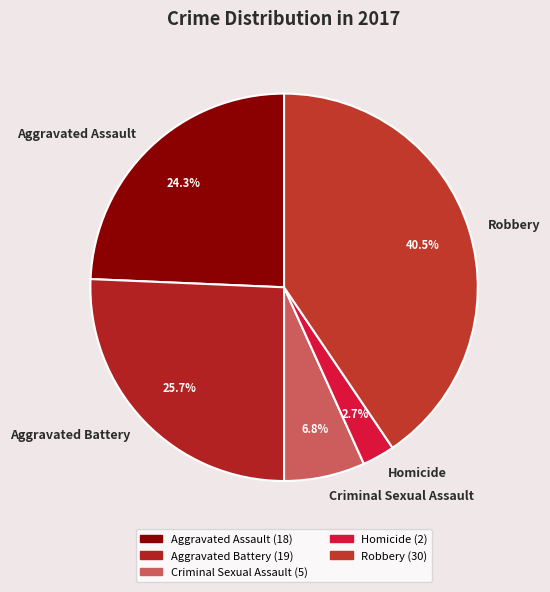

Combined, what portion of the pie is Homicide and Aggravated Battery?

28.4%